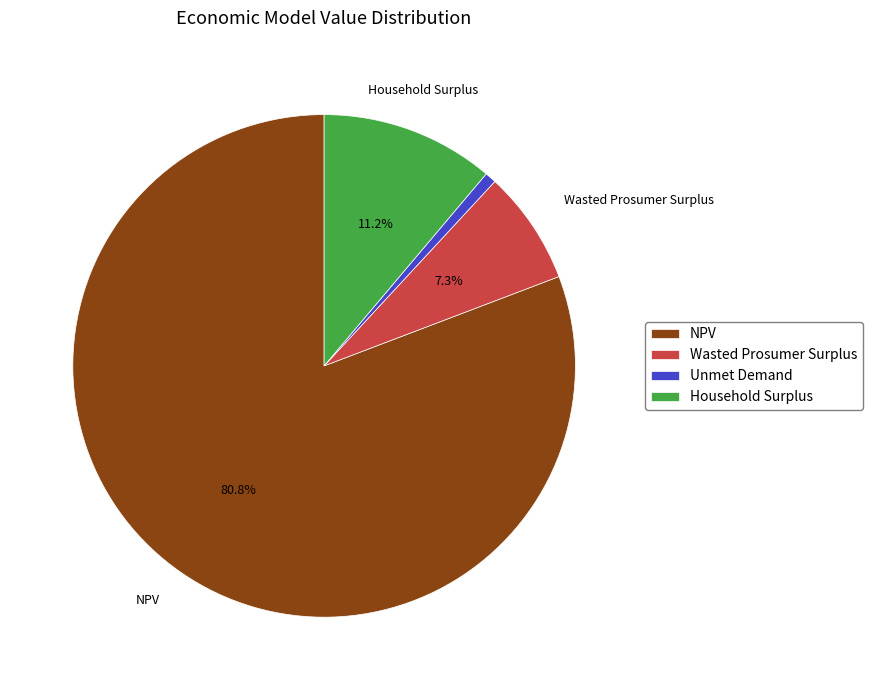

To the nearest percent, what is the difference between the Household Surplus and Unmet Demand slice percentages?

10%